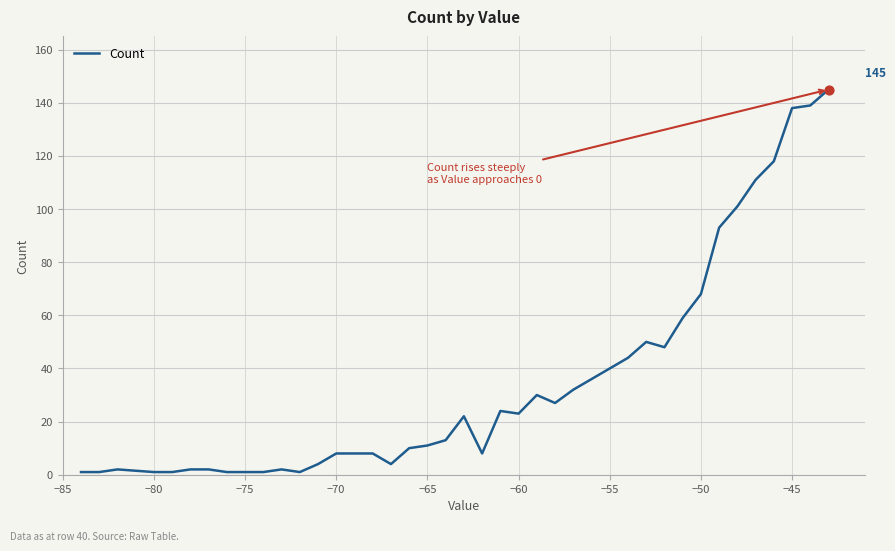

What is the greatest value displayed?

145